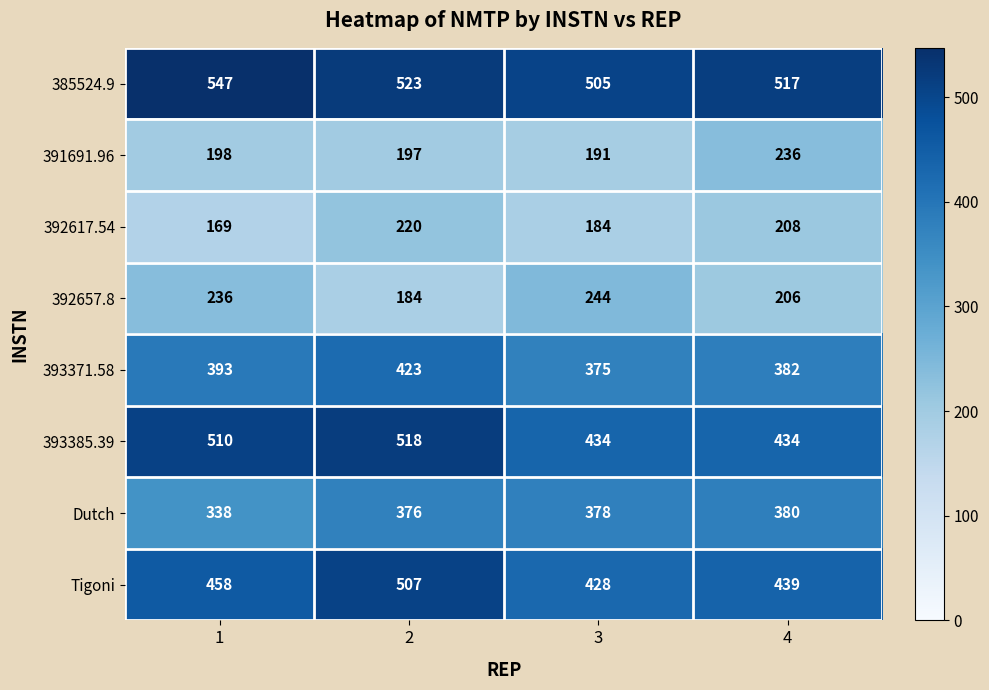

The 391691.96 series shows 198 at 1. True or false?

True